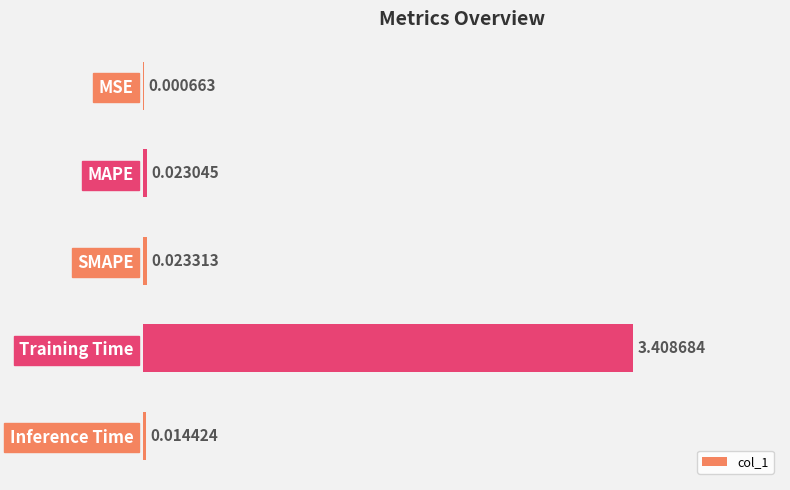

How many series are shown in this chart?

1